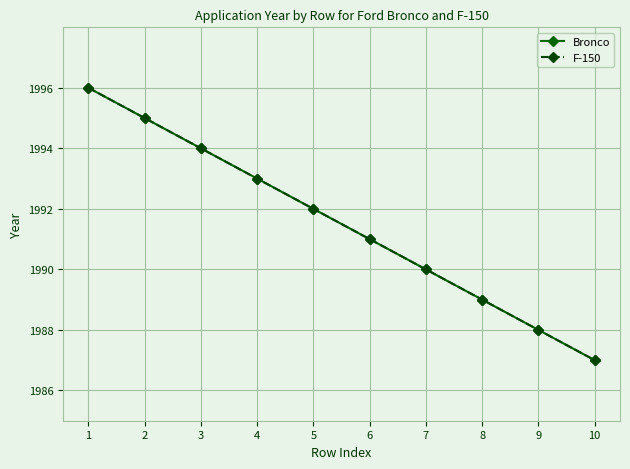

Does the chart have visible grid lines?

Yes